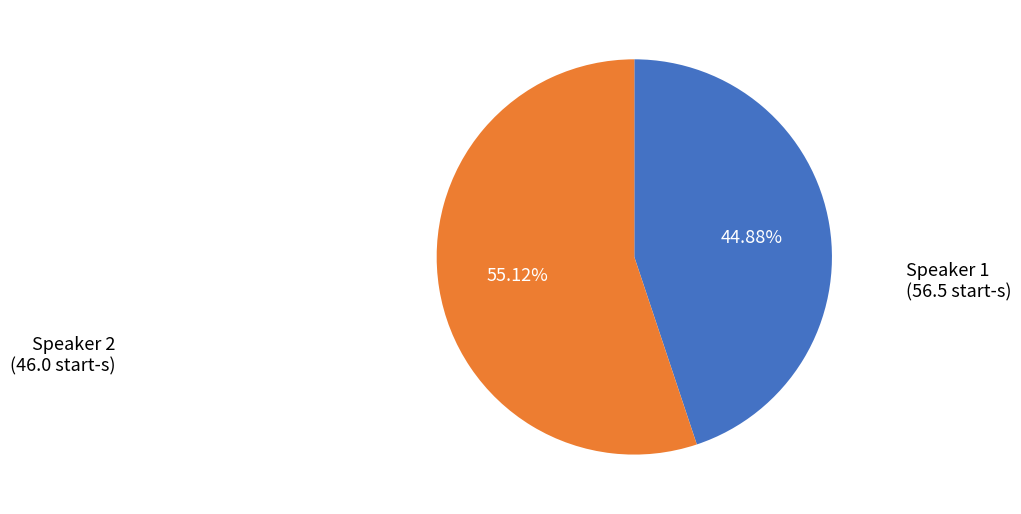

Does any single category account for the majority?

Yes